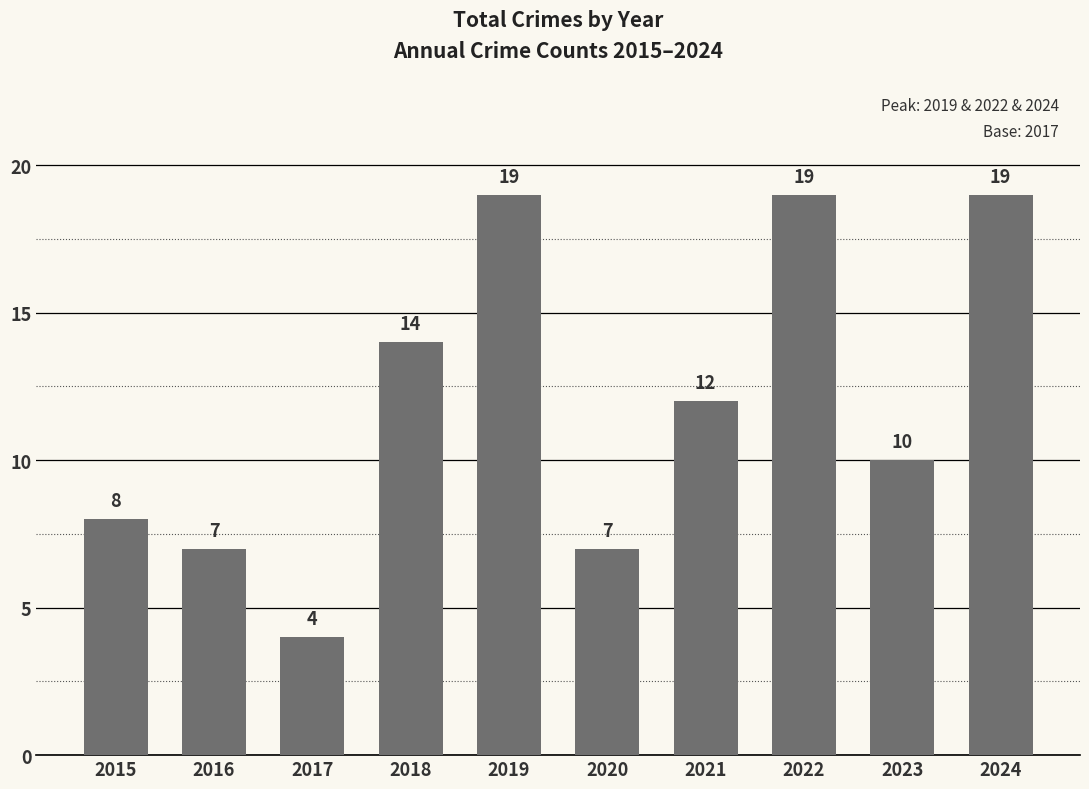

Reading left to right, extract all data points from this chart.

2015=8	2016=7	2017=4	2018=14	2019=19	2020=7	2021=12	2022=19	2023=10	2024=19